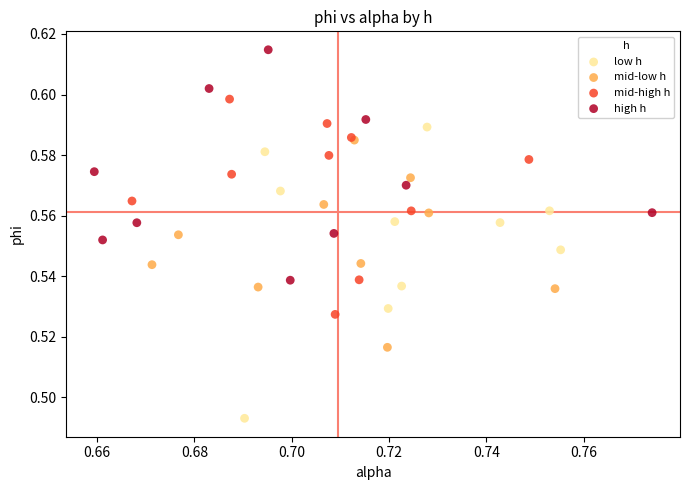

Which series reaches the minimum Y coordinate?

low h